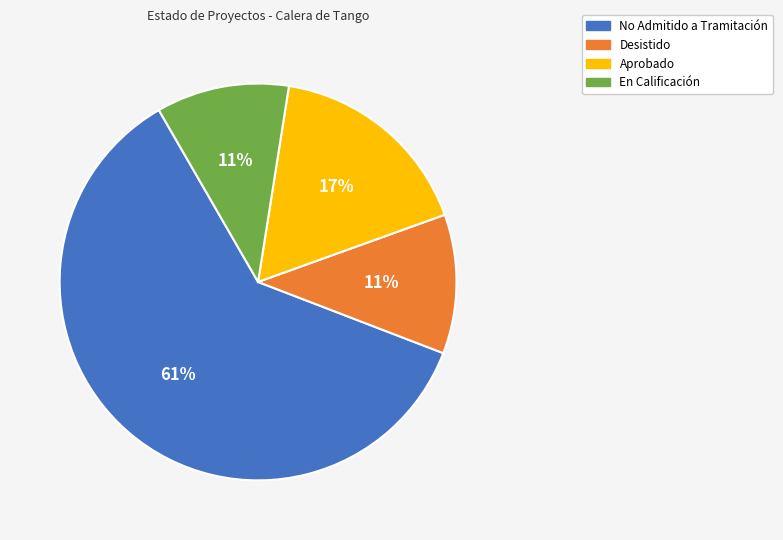

What is the ratio of the value at En Calificación to the value at Desistido?

1.0